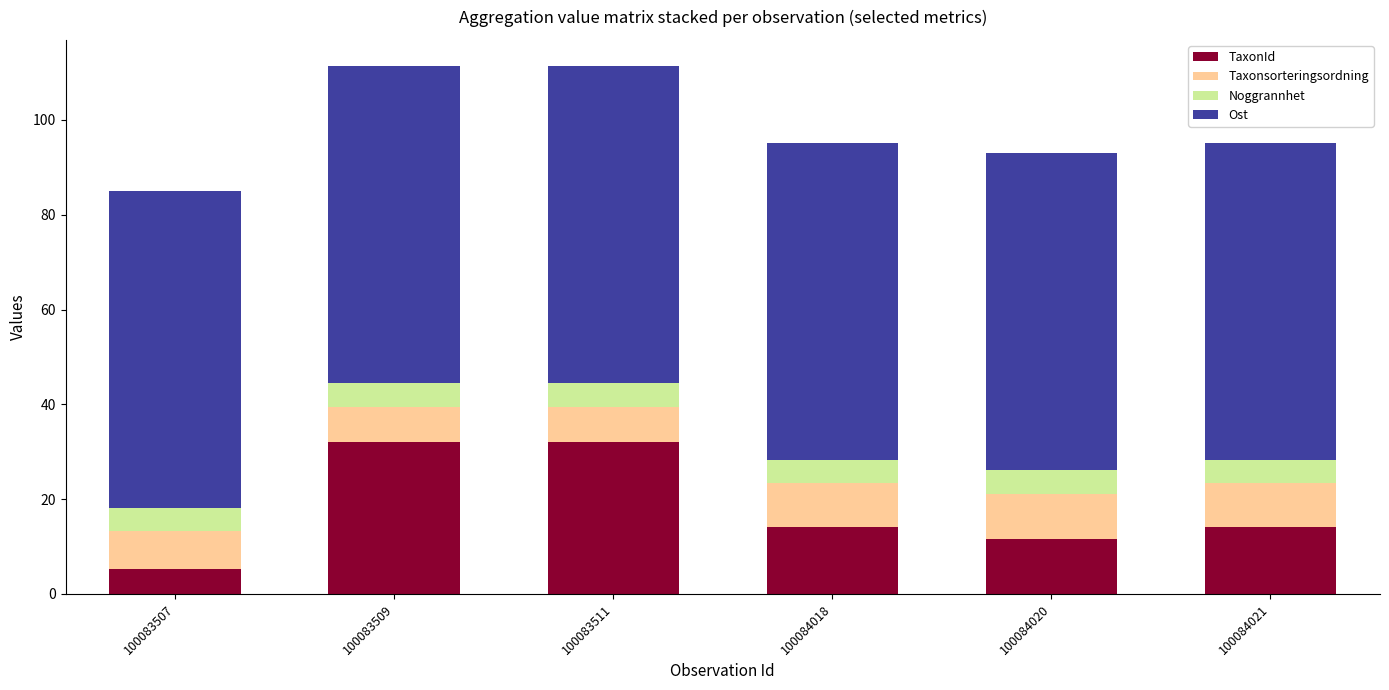

Is it true that TaxonId equals 32.1 at 100083511?

True